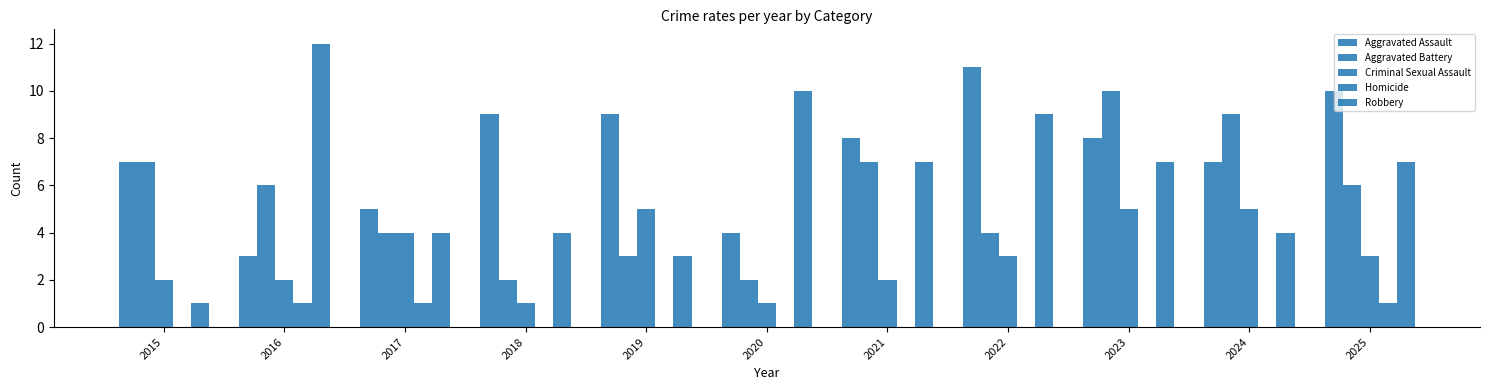

How many categories are shown in the chart?

11